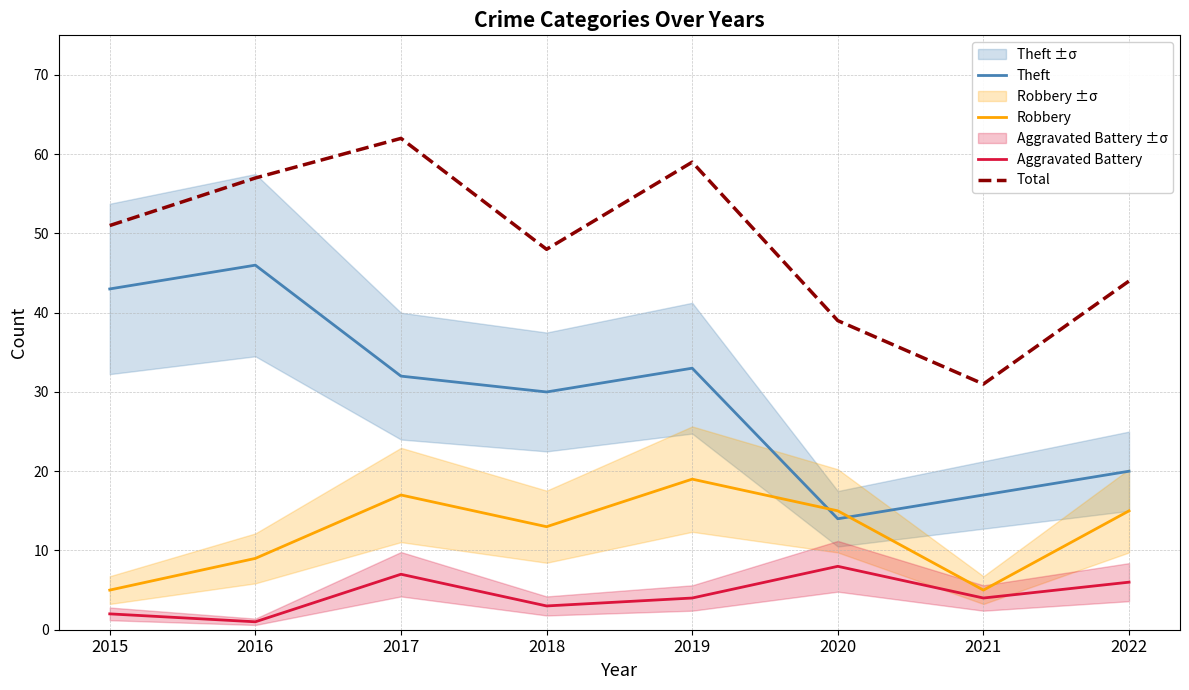

True or false: Robbery has a value of 15 at 2022.

True